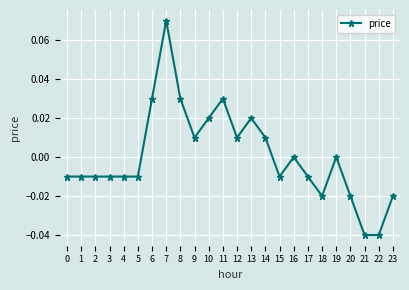

The chart shows a value of -0.0 at 3. True or false?

True